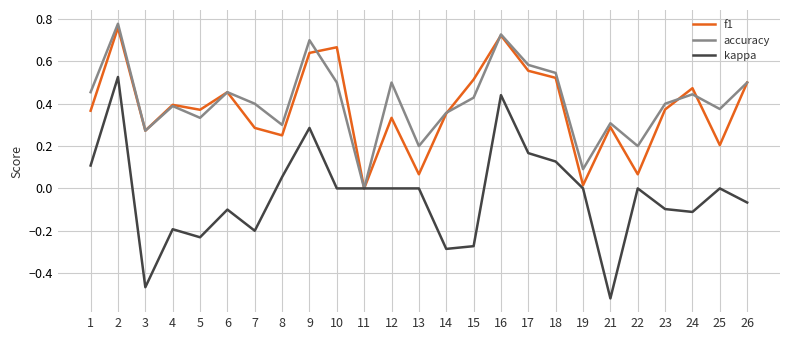

Which series has the largest range (max minus min)?

kappa